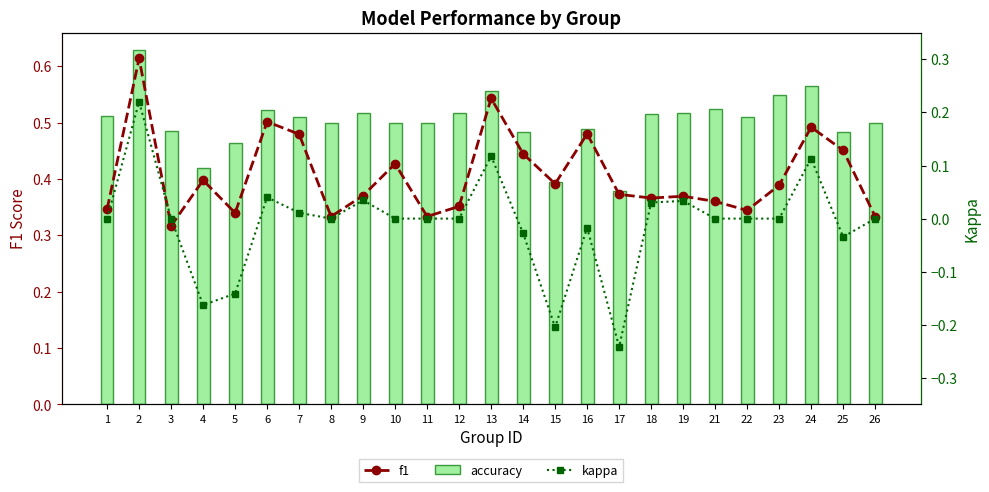

Reading left to right, extract all data points from this chart.

f1: 1=0.3	2=0.6	3=0.3	4=0.4	5=0.3	6=0.5	7=0.5	8=0.3	9=0.4	10=0.4	11=0.3	12=0.4	13=0.5	14=0.4	15=0.4	16=0.5	17=0.4	18=0.4	19=0.4	21=0.4	22=0.3	23=0.4	24=0.5	25=0.5	26=0.3
accuracy: 1=0.5	2=0.6	3=0.5	4=0.4	5=0.5	6=0.5	7=0.5	8=0.5	9=0.5	10=0.5	11=0.5	12=0.5	13=0.6	14=0.5	15=0.4	16=0.5	17=0.4	18=0.5	19=0.5	21=0.5	22=0.5	23=0.5	24=0.6	25=0.5	26=0.5
kappa: 1=0.0	2=0.2	3=0.0	4=-0.2	5=-0.1	6=0.0	7=0.0	8=0.0	9=0.0	10=0.0	11=0.0	12=0.0	13=0.1	14=-0.0	15=-0.2	16=-0.0	17=-0.2	18=0.0	19=0.0	21=0.0	22=0.0	23=0.0	24=0.1	25=-0.0	26=0.0